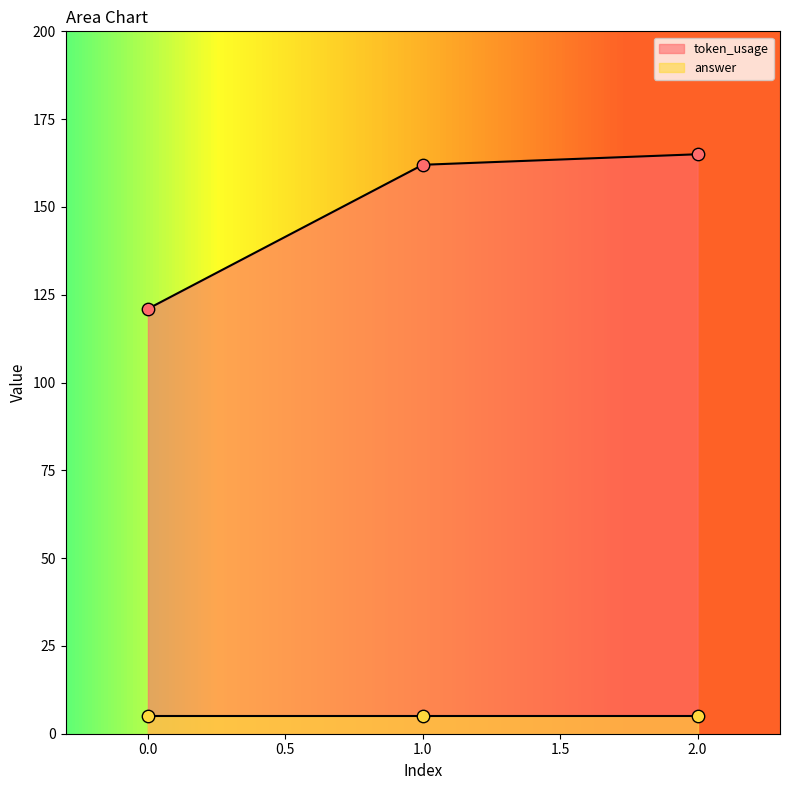

Between 2 and 0, which is larger?

2